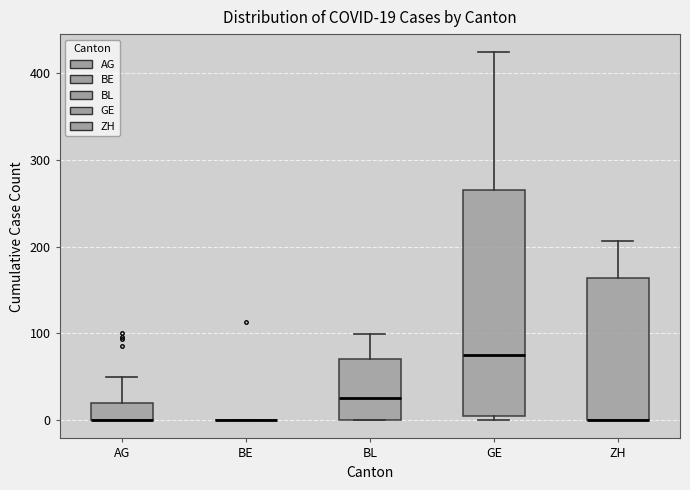

Comparing the boxes themselves (not the whiskers), which one is the tallest?

GE